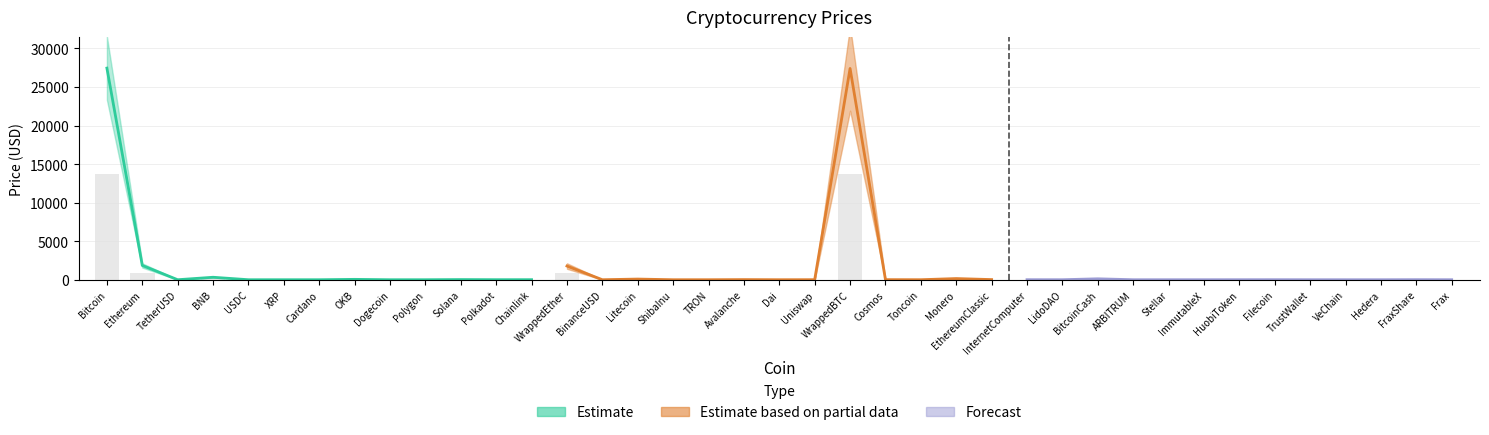

Is it true that Estimate based on partial data equals 28.8 at Litecoin?

False